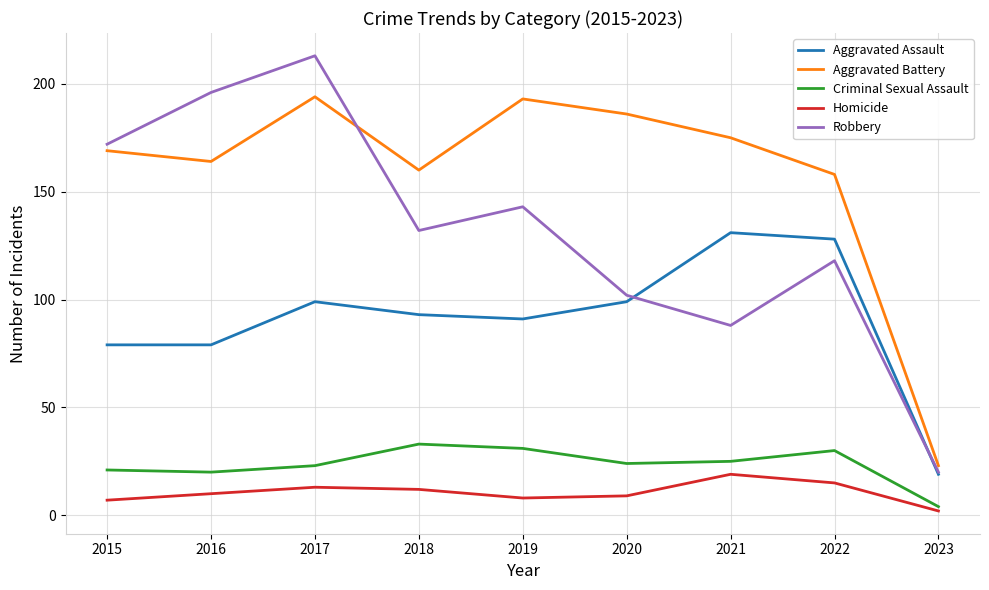

Is the value of Criminal Sexual Assault at 2019 greater than the value of Robbery at 2023?

Yes